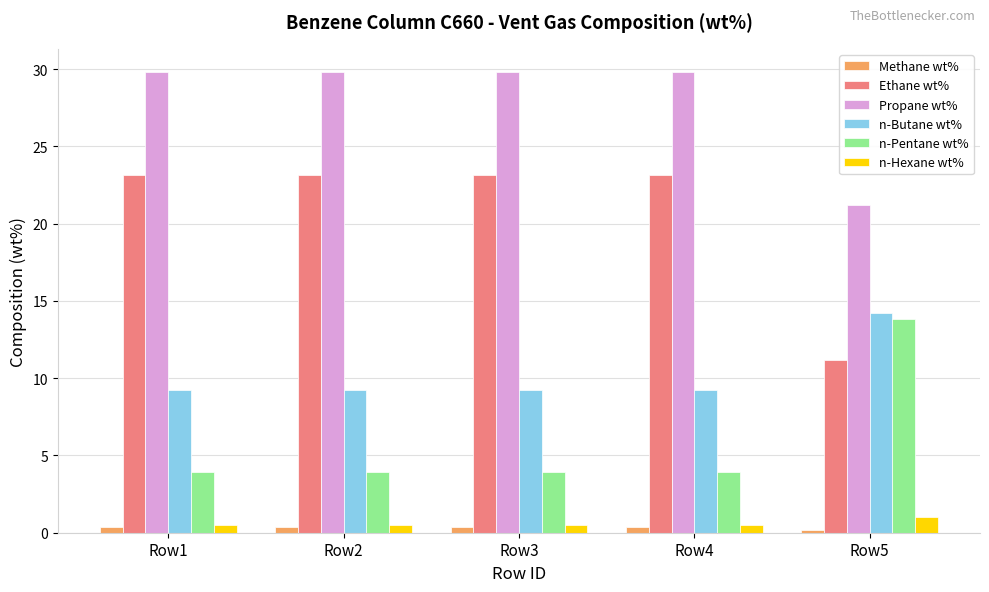

How many bars are there in total?

30